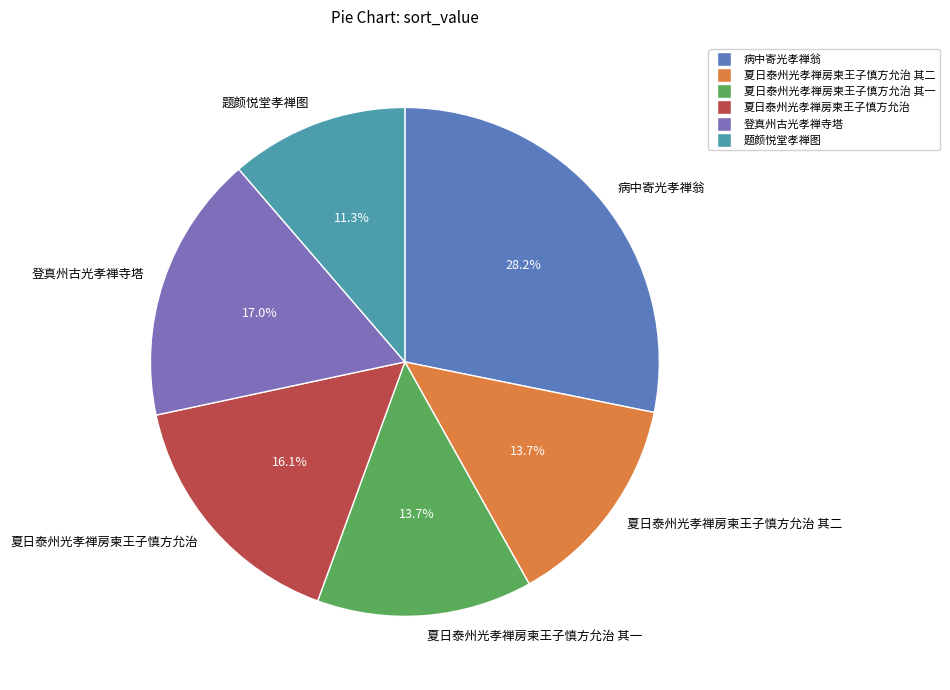

Is there a majority slice in this chart?

No